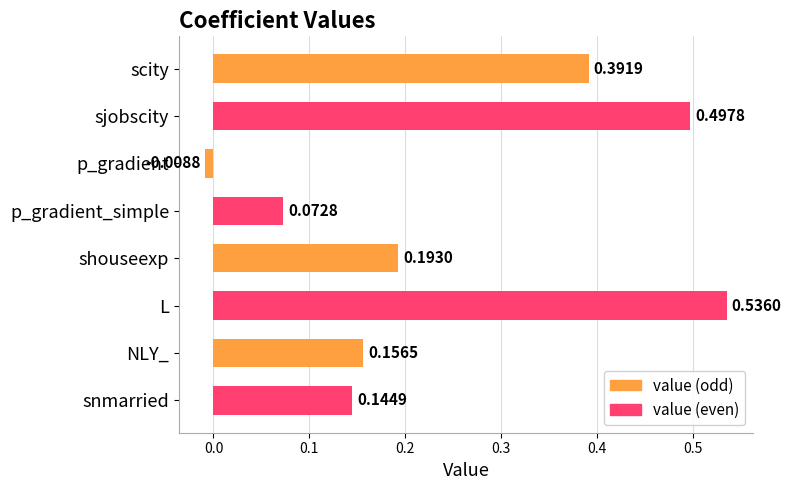

Does the chart contain stacked bars?

No